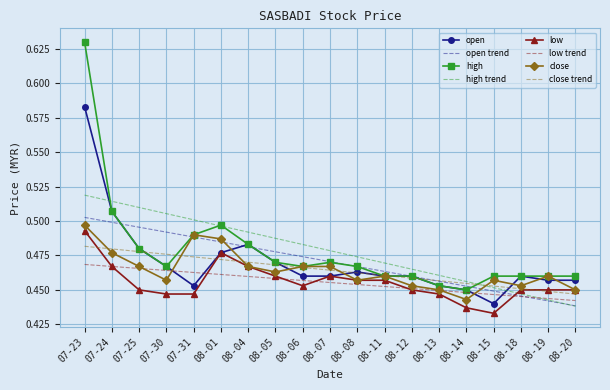

Which series changed the most between 07-23 and 08-19?

high